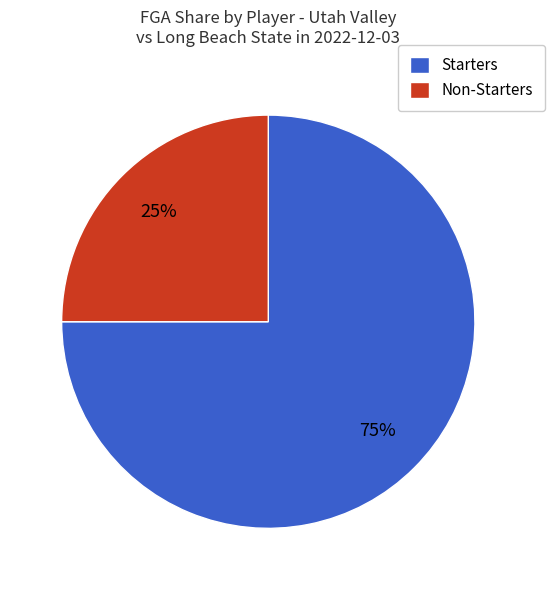

True or false: Non-Starters accounts for 16% of the total.

False